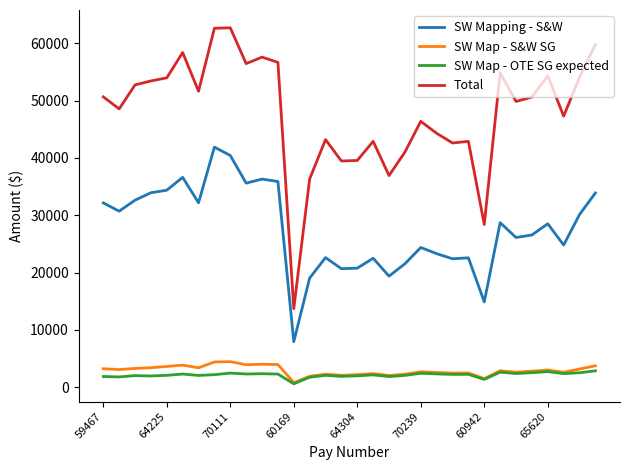

True or false: SW Map - OTE SG expected and Total intersect in this chart.

False